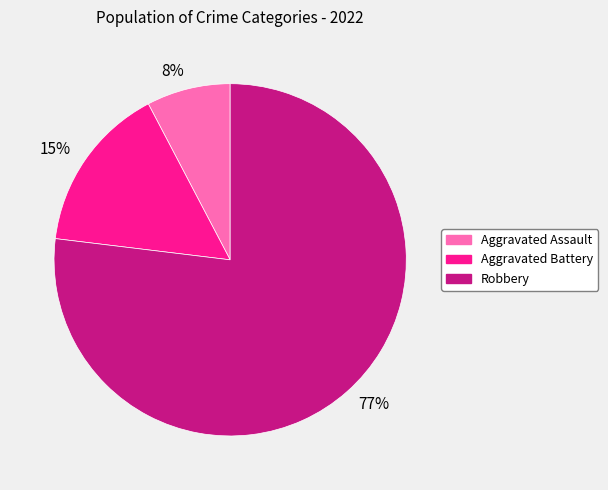

To the nearest percent, what portion does Robbery represent?

77%